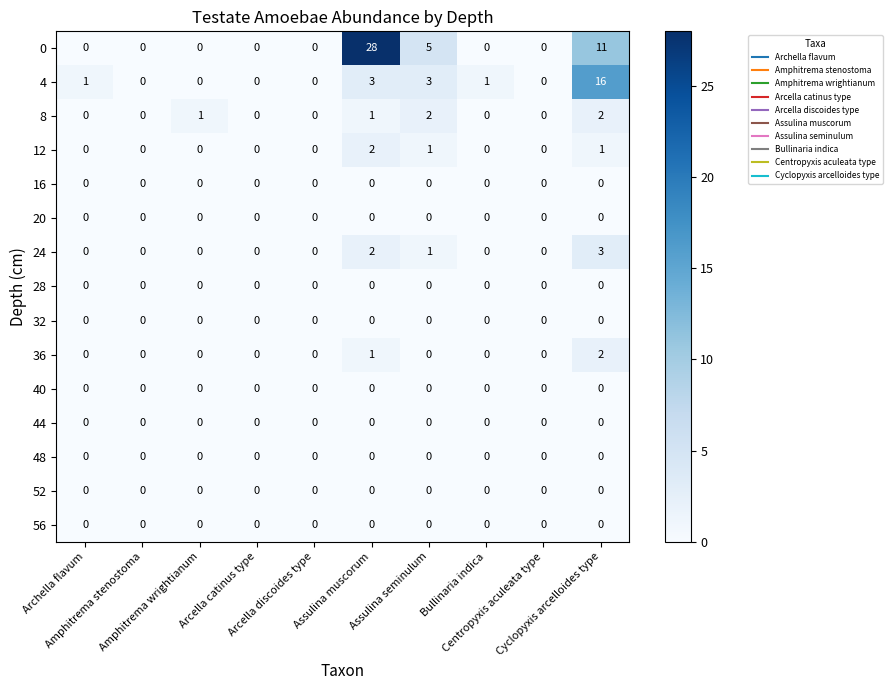

What is the maximum value shown in the chart?

28